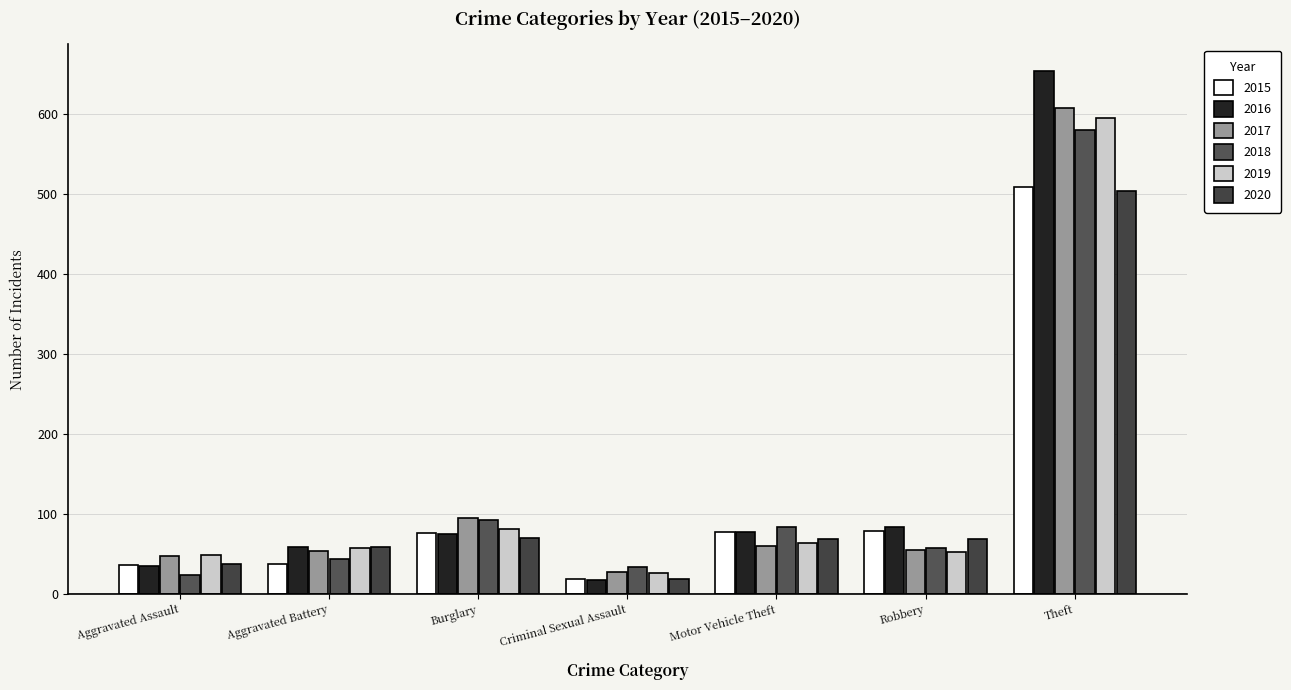

Does the chart contain stacked bars?

No